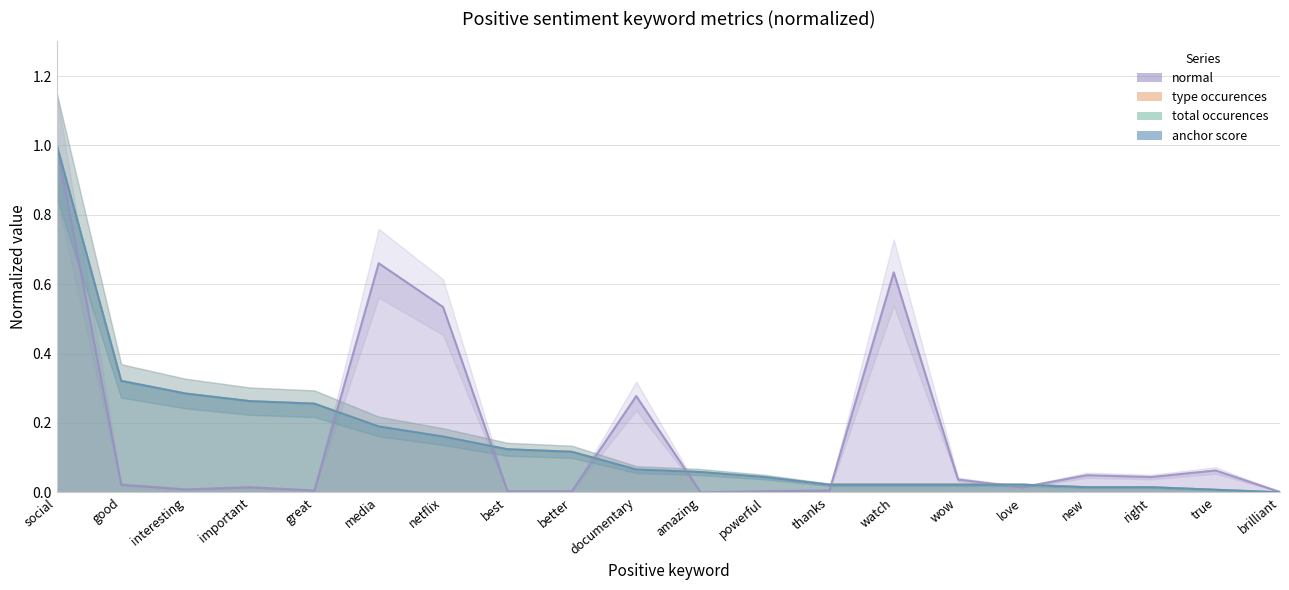

What is the label of the 16th point from the right?

great